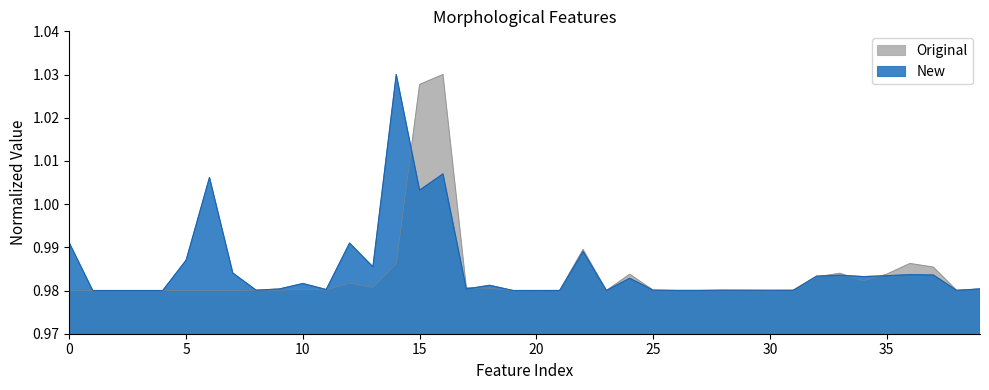

What is the lowest value of the Original series?

1.0